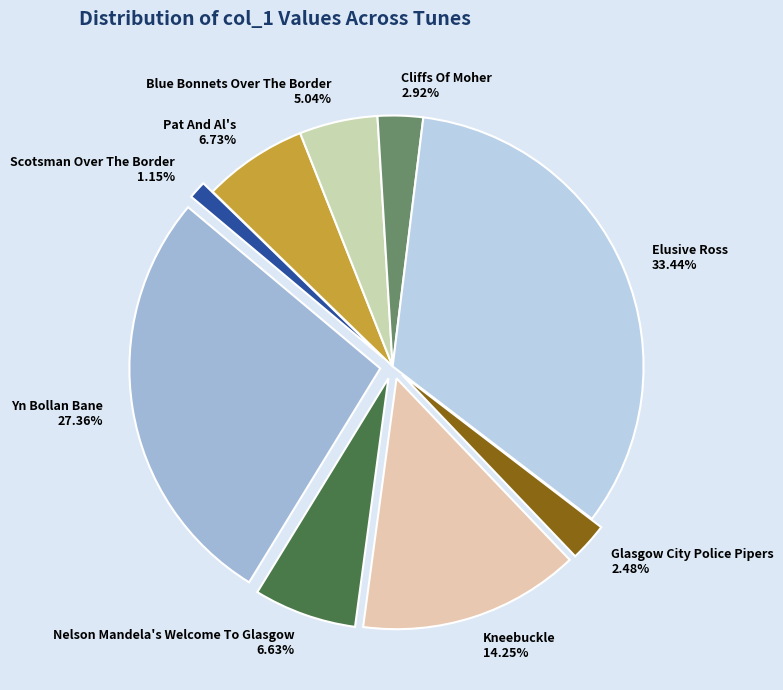

What percentage is NOT represented by Pat And Al's?

93.3%